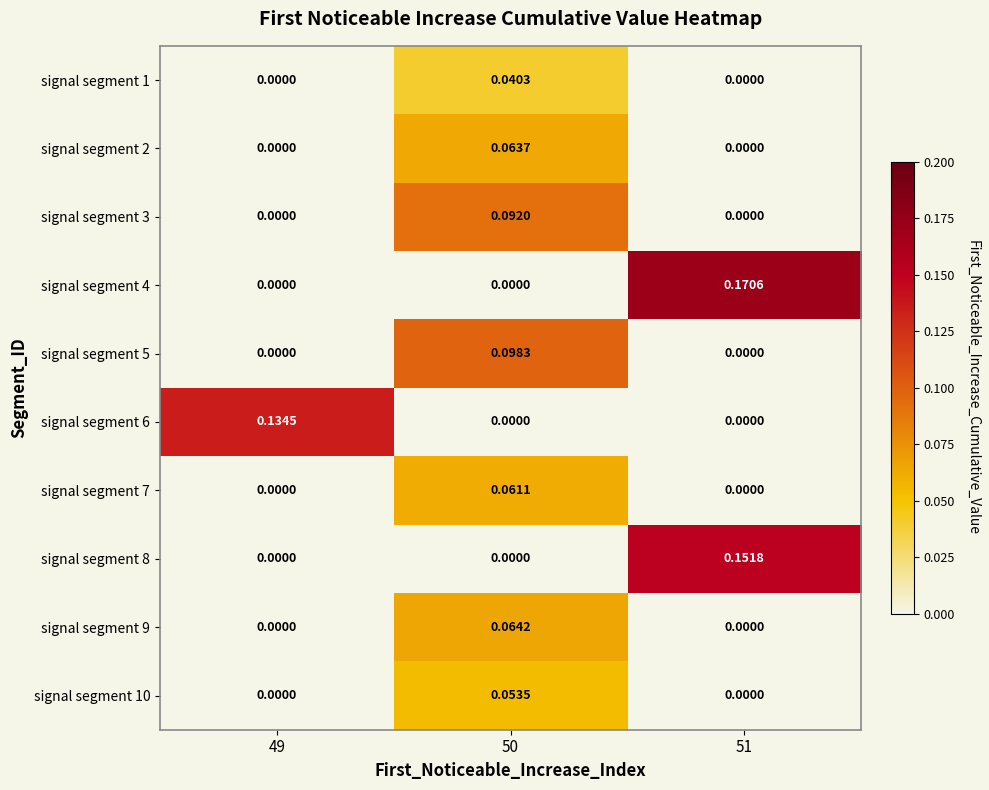

Is the value of signal segment 3 at 49 greater than the value of signal segment 2 at 50?

No